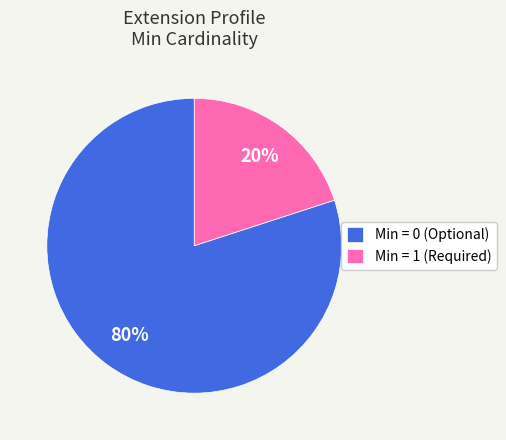

What is the smallest slice in the pie chart?

Min = 1 (Required)